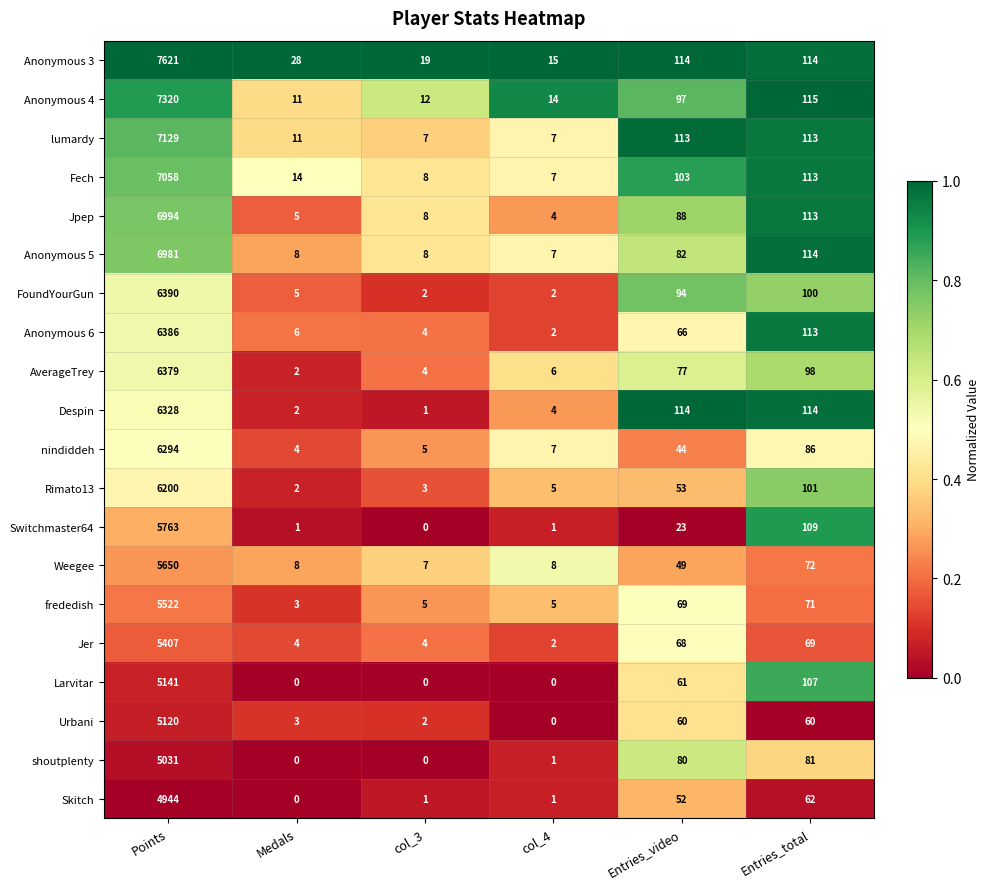

Rank the series by their maximum value, from highest to lowest.

Anonymous 3, Anonymous 4, lumardy, Fech, Jpep, Anonymous 5, FoundYourGun, Anonymous 6, AverageTrey, Despin, nindiddeh, Rimato13, Switchmaster64, Weegee, frededish, Jer, Larvitar, Urbani, shoutplenty, Skitch